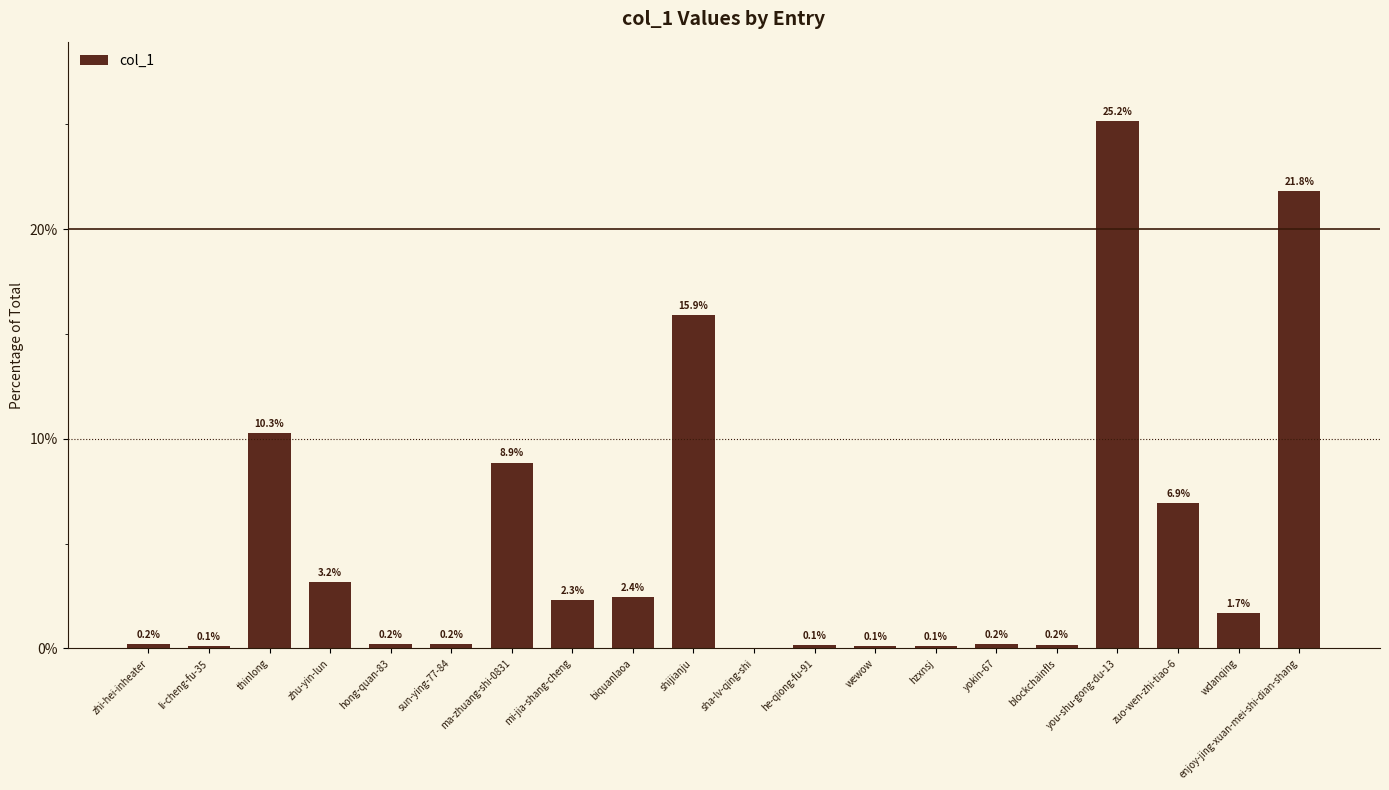

The chart shows a value of 0.1 at li-cheng-fu-35. True or false?

True